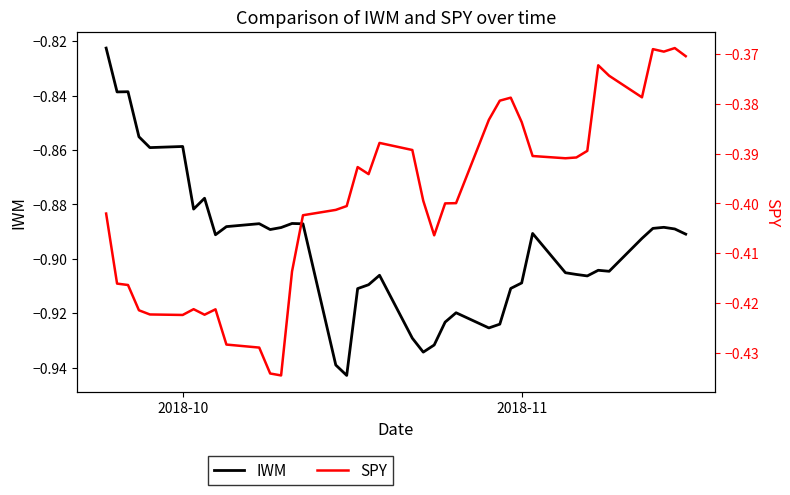

What is the sum of all IWM values?

-35.8